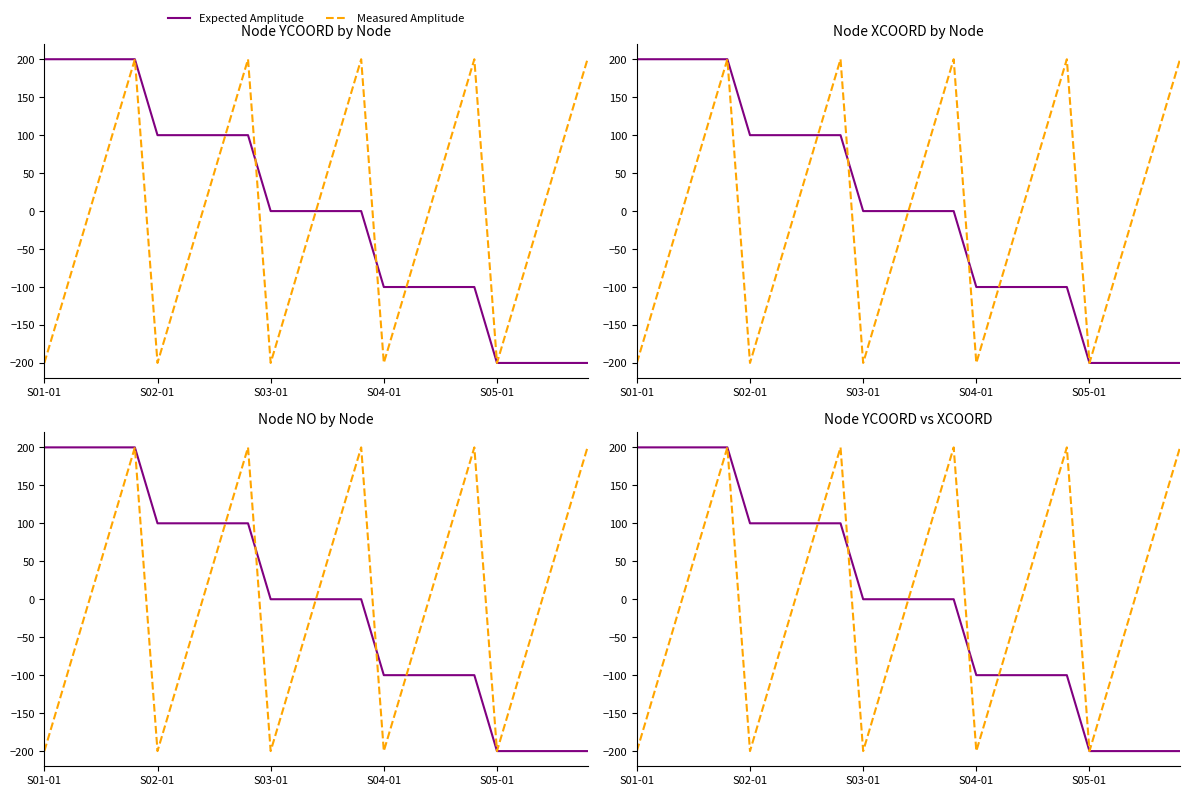

At which label is Measured Amplitude closest to 0?

S03-01